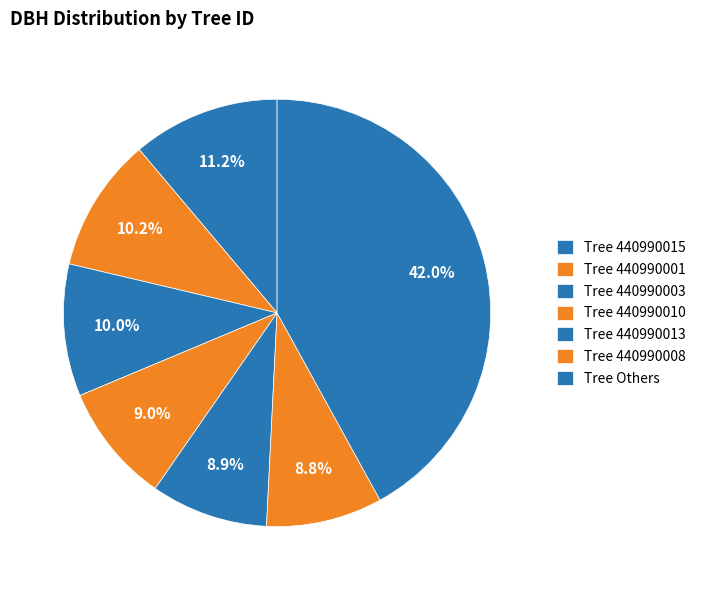

How many slices are in this pie chart?

7